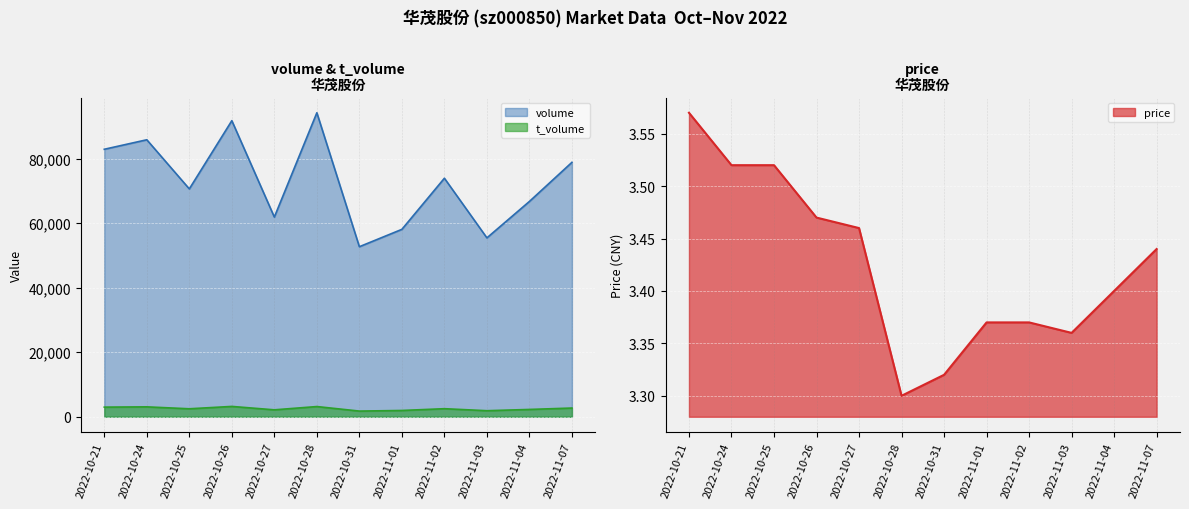

At which category is the sum across all series the highest?

2022-10-28